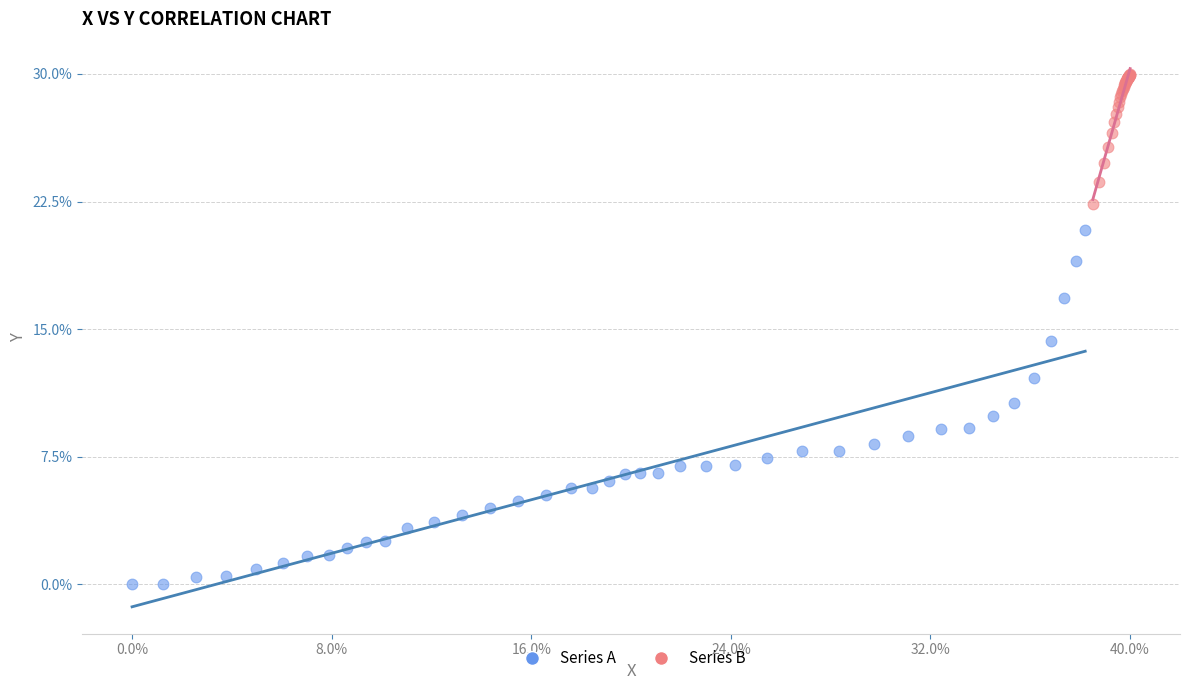

What are all the series names shown in the legend?

Series A, Series B